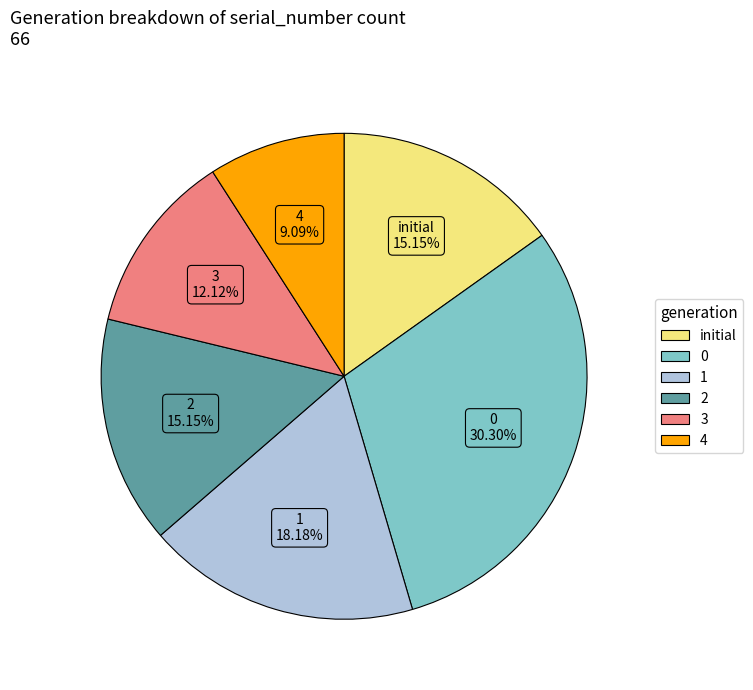

How many segments does this pie chart have?

6